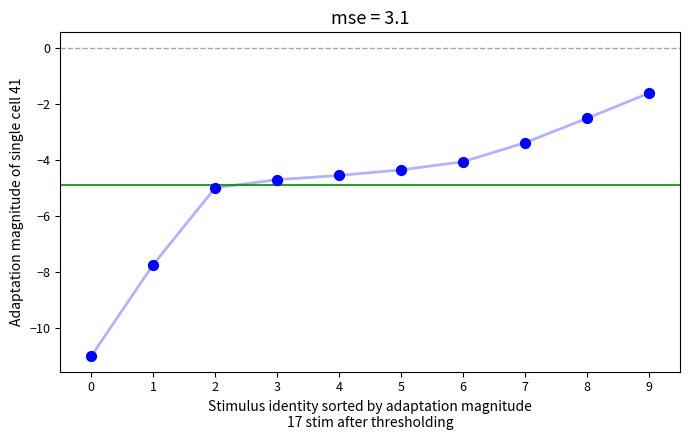

Between 7 and 9, which is larger?

9